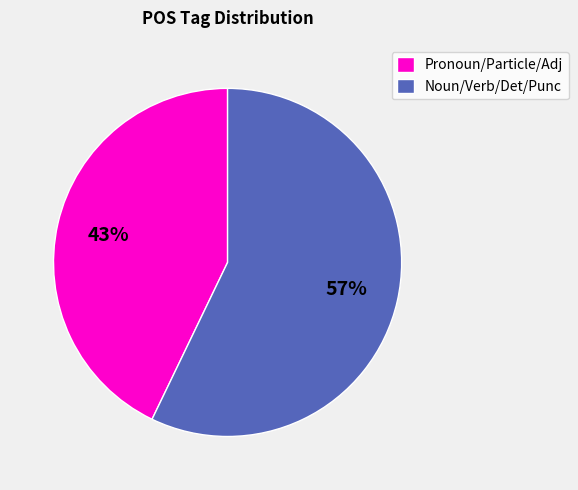

Which category accounts for the majority?

Noun/Verb/Det/Punc